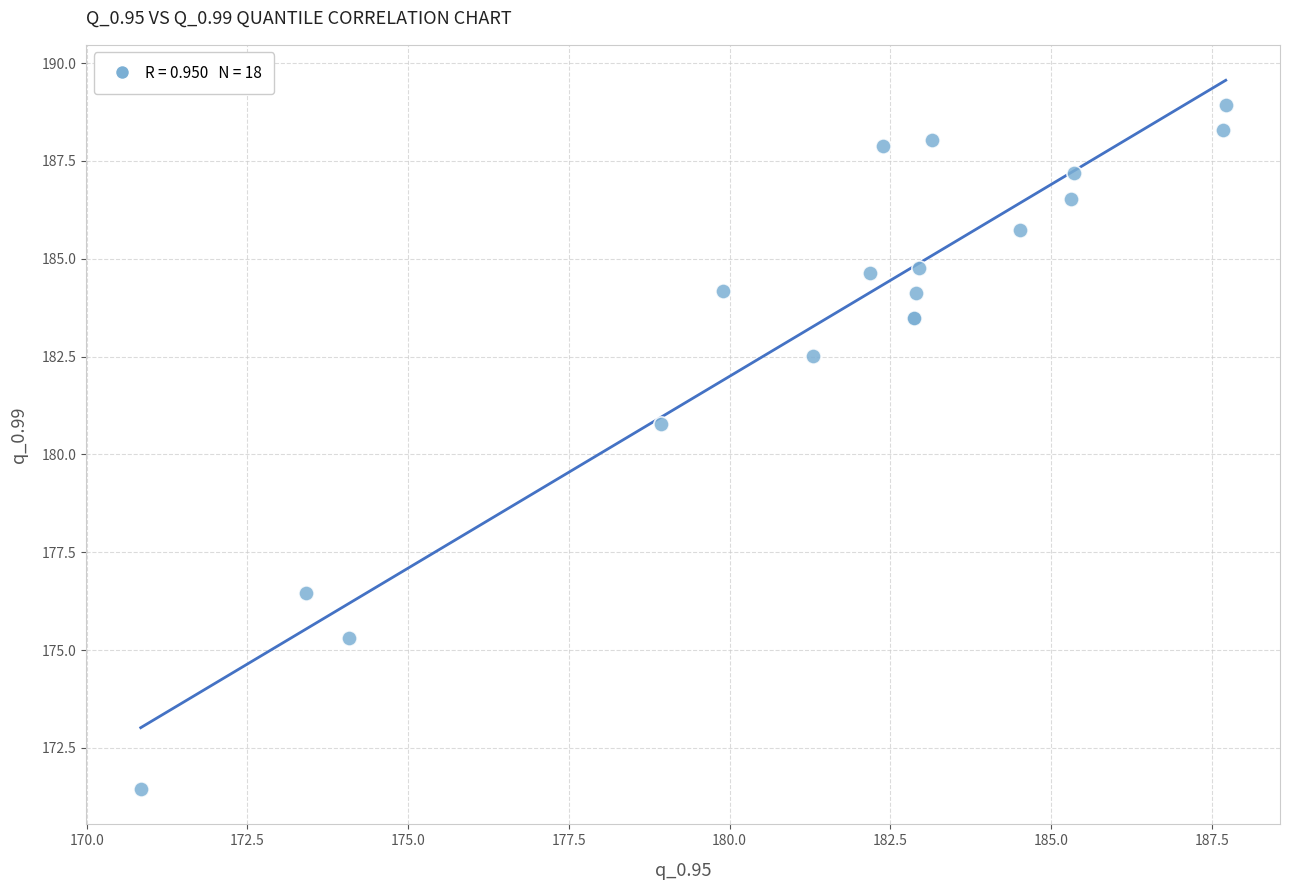

What Y value in the scatter plot is closest to 180?

180.8